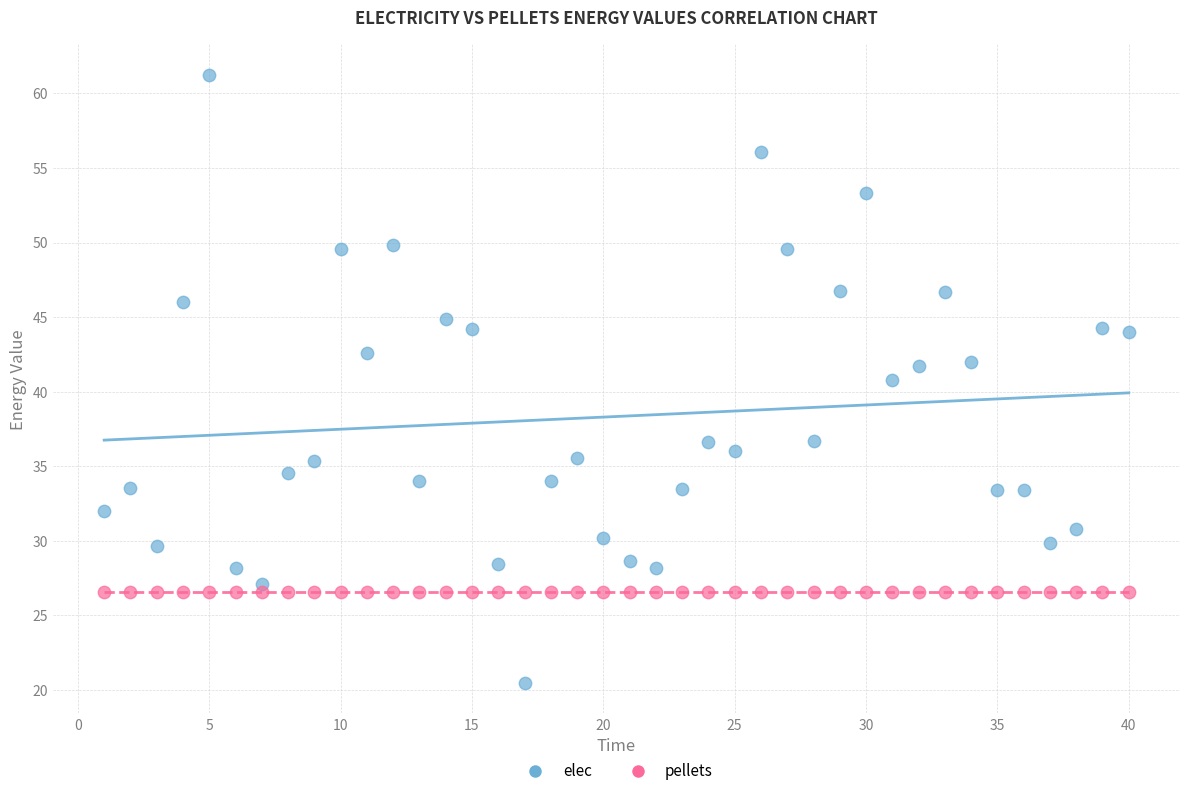

What are all the series names shown in the legend?

elec, pellets